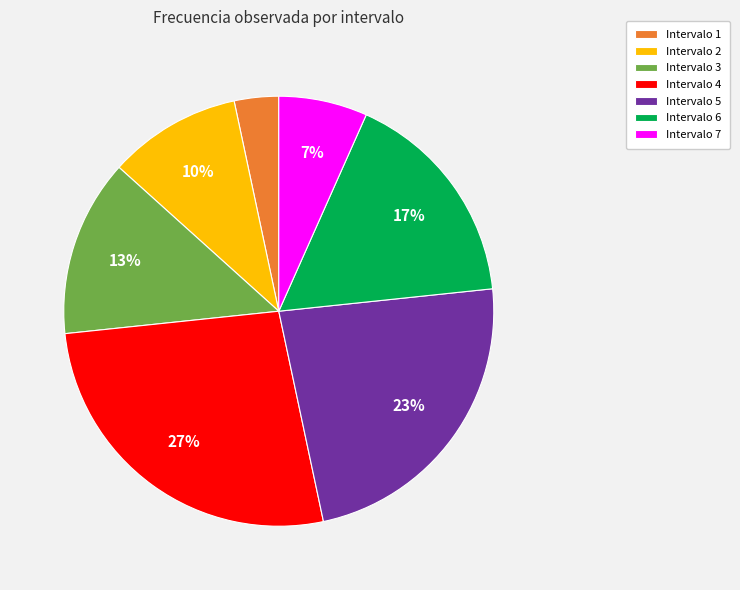

To the nearest percent, what is the difference between the Intervalo 7 and Intervalo 4 slice percentages?

20%